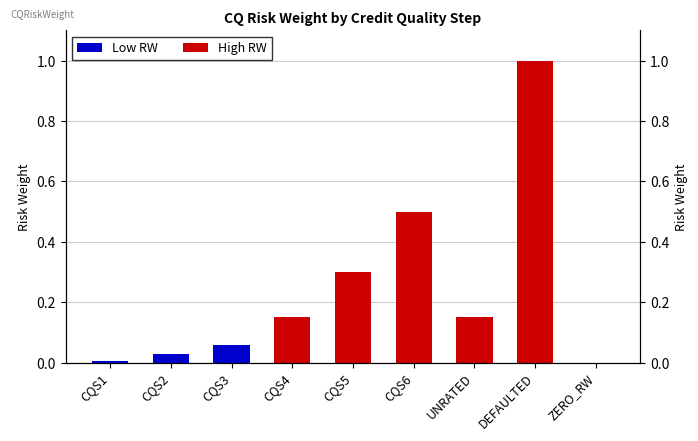

Which label corresponds to the smallest value in the chart?

ZERO_RW